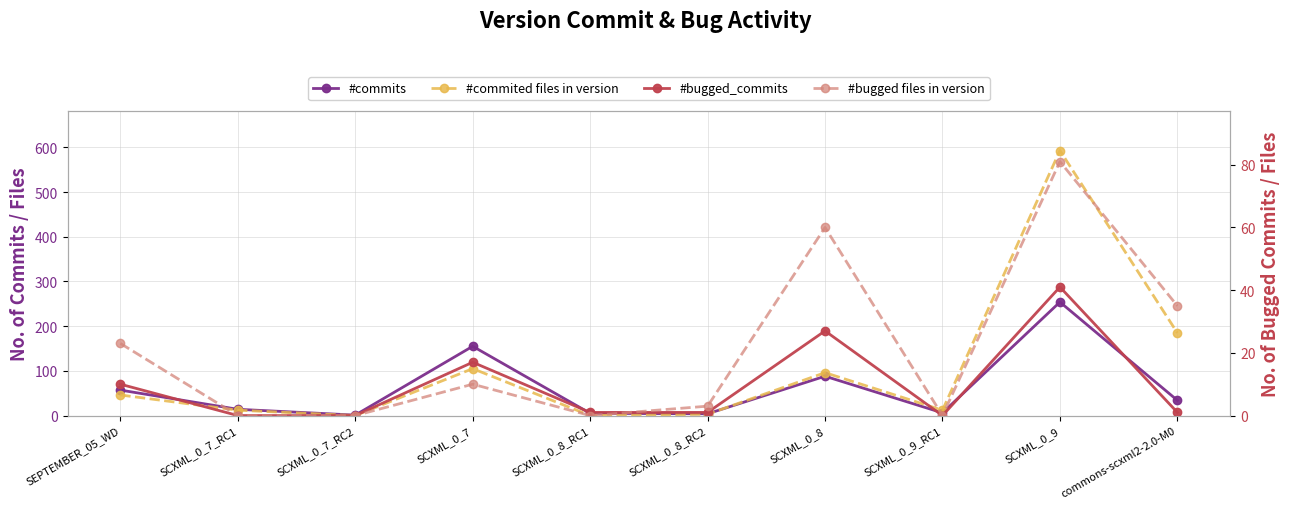

Reading right to left, what are all the values shown in this chart?

#commits: commons-scxml2-2.0-M0=34	SCXML_0_9=254	SCXML_0_9_RC1=6	SCXML_0_8=88	SCXML_0_8_RC2=4	SCXML_0_8_RC1=5	SCXML_0_7=155	SCXML_0_7_RC2=1	SCXML_0_7_RC1=14	SEPTEMBER_05_WD=57
#commited files in version: commons-scxml2-2.0-M0=185	SCXML_0_9=593	SCXML_0_9_RC1=12	SCXML_0_8=96	SCXML_0_8_RC2=3	SCXML_0_8_RC1=0	SCXML_0_7=105	SCXML_0_7_RC2=0	SCXML_0_7_RC1=12	SEPTEMBER_05_WD=46
#bugged_commits: commons-scxml2-2.0-M0=1	SCXML_0_9=41	SCXML_0_9_RC1=0	SCXML_0_8=27	SCXML_0_8_RC2=1	SCXML_0_8_RC1=1	SCXML_0_7=17	SCXML_0_7_RC2=0	SCXML_0_7_RC1=0	SEPTEMBER_05_WD=10
#bugged files in version: commons-scxml2-2.0-M0=35	SCXML_0_9=81	SCXML_0_9_RC1=0	SCXML_0_8=60	SCXML_0_8_RC2=3	SCXML_0_8_RC1=0	SCXML_0_7=10	SCXML_0_7_RC2=0	SCXML_0_7_RC1=0	SEPTEMBER_05_WD=23